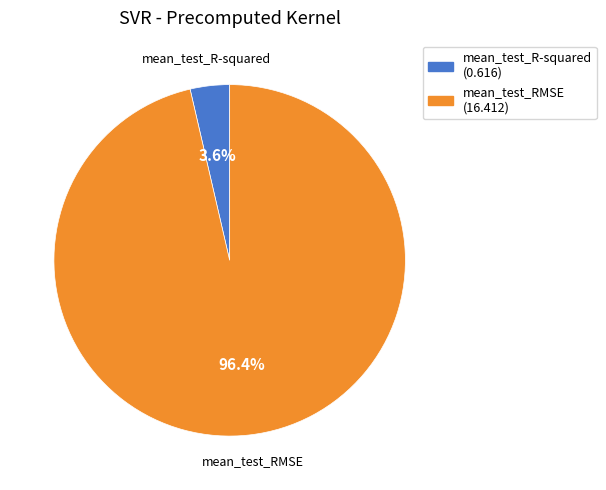

What is the majority slice?

mean_test_RMSE